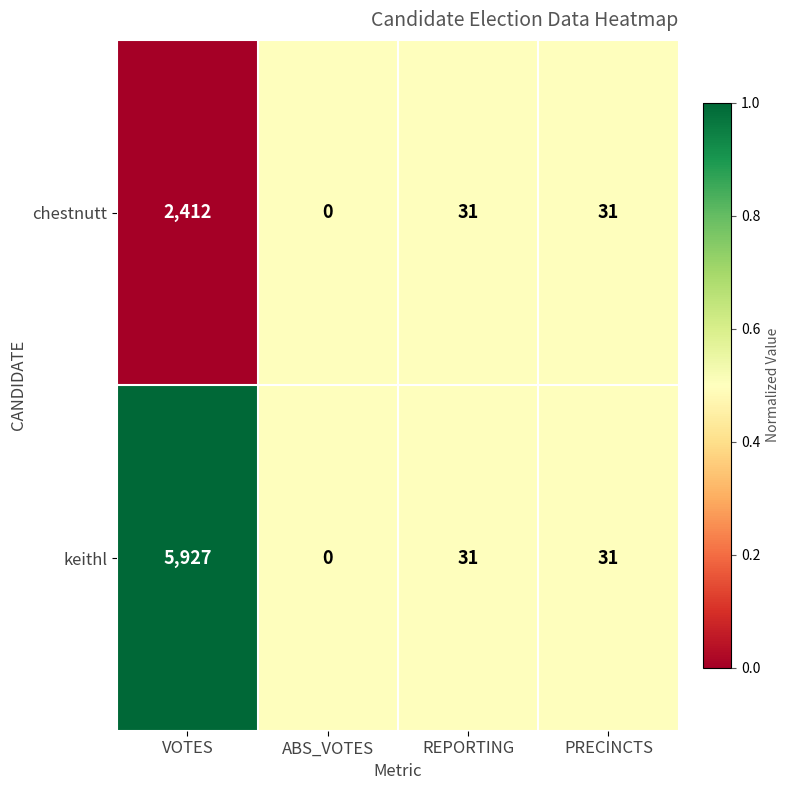

Which label corresponds to the smallest value in the chart?

ABS_VOTES